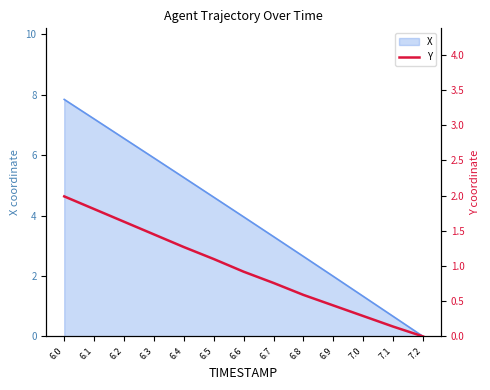

True or false: there are more than 1 points higher than both neighbors.

False